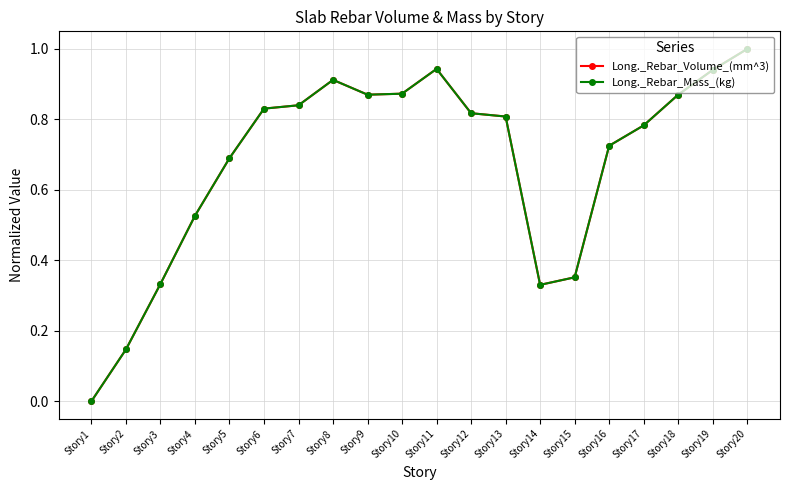

The Long._Rebar_Mass_(kg) series shows 0.5 at Story3. True or false?

False